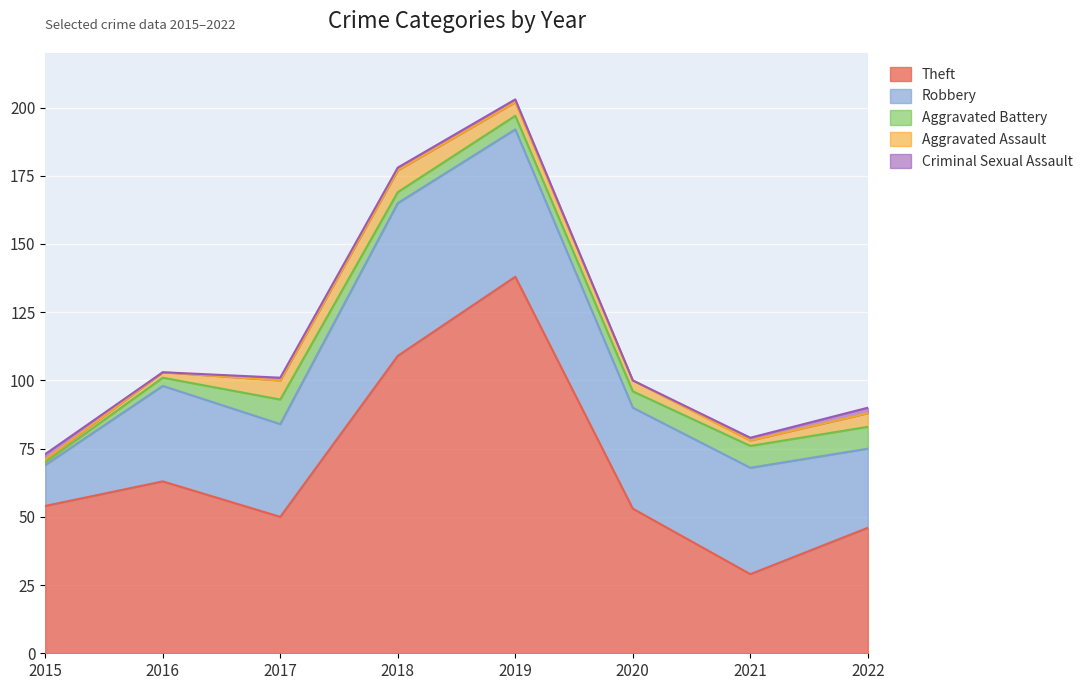

Reading left to right, extract all data points from this chart.

Theft: 2015=54	2016=63	2017=50	2018=109	2019=138	2020=53	2021=29	2022=46
Robbery: 2015=15	2016=35	2017=34	2018=56	2019=54	2020=37	2021=39	2022=29
Aggravated Battery: 2015=1	2016=3	2017=9	2018=4	2019=5	2020=6	2021=8	2022=8
Aggravated Assault: 2015=1	2016=2	2017=7	2018=8	2019=5	2020=4	2021=2	2022=5
Criminal Sexual Assault: 2015=2	2016=0	2017=1	2018=1	2019=1	2020=0	2021=1	2022=2